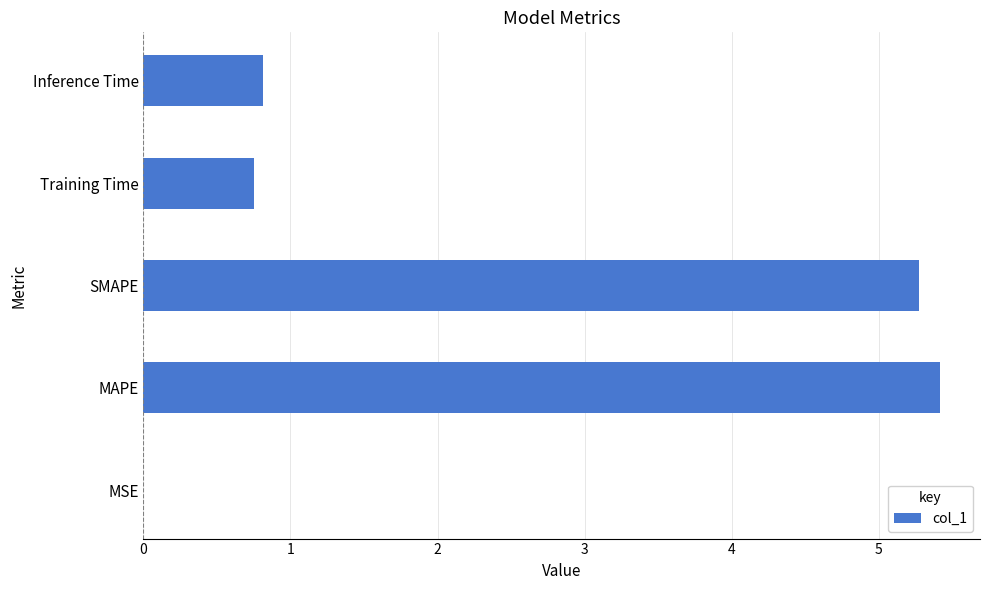

Which label corresponds to the largest value in the chart?

MAPE